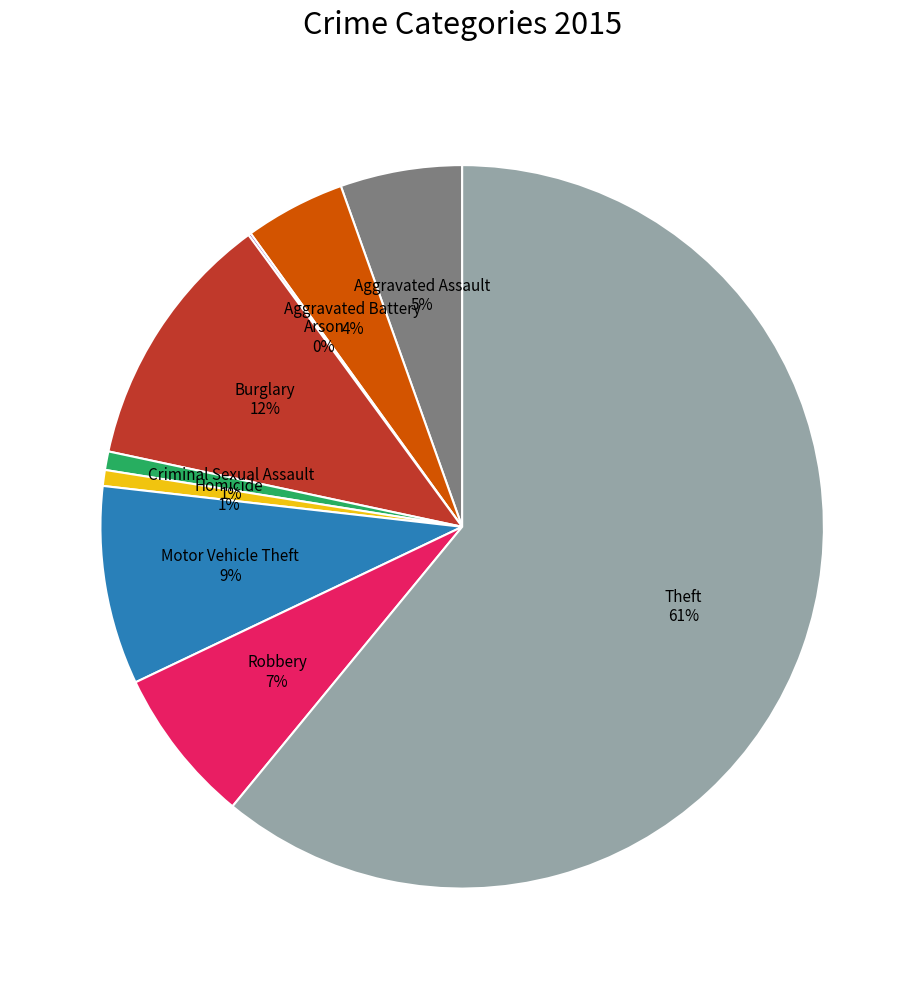

Is there a majority slice in this chart?

Yes